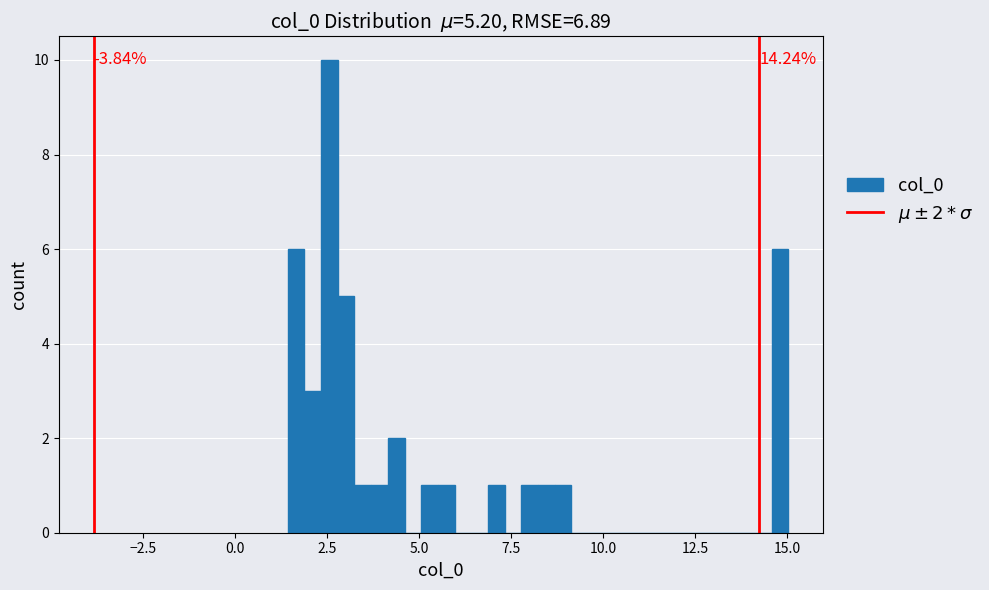

Around what value on the x-axis is the tallest bar? Give the approximate position of its centre, as read against the axis.

2.5